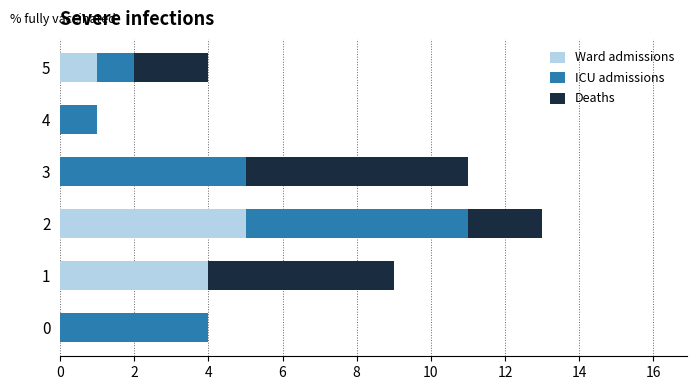

What is the sum of all Ward admissions values?

10